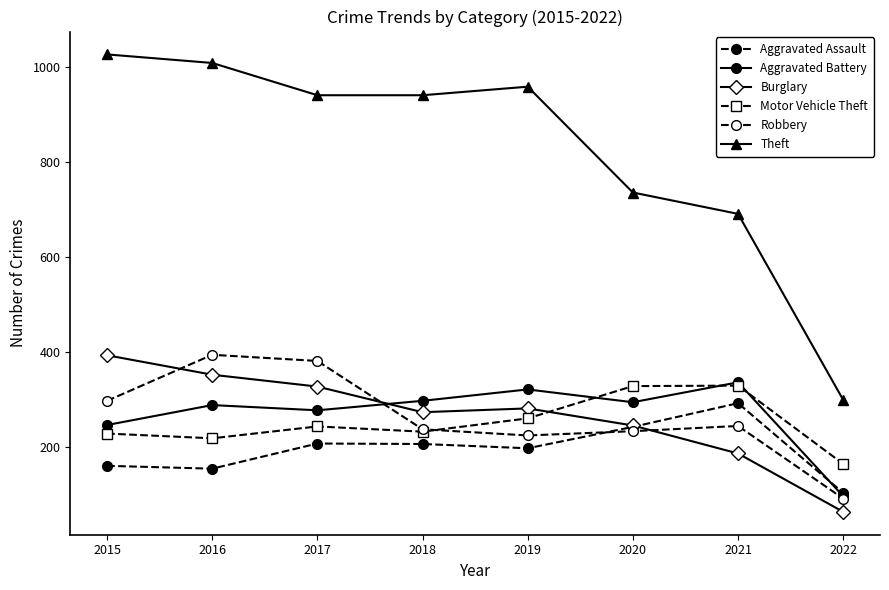

What is the sum of all Aggravated Battery values?

2155